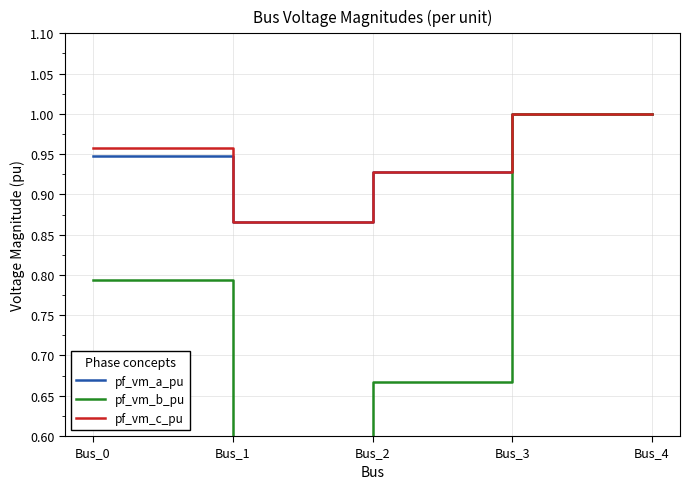

How many series are shown in this chart?

3